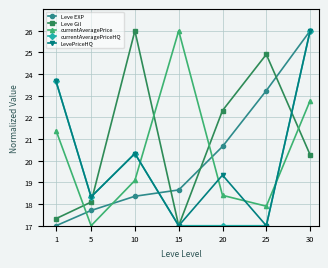

Is it true that currentAveragePriceHQ equals 24.5 at 15?

False